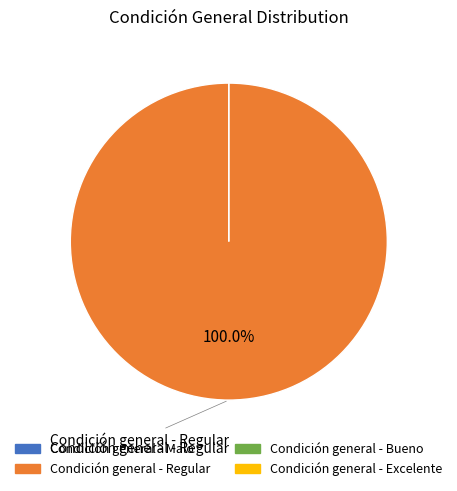

Does Condición general - Regular account for over 50% of the chart?

Yes